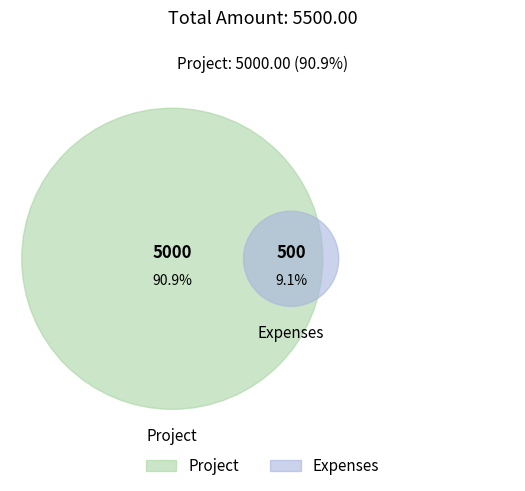

Combined, what portion of the pie is Expenses and Project?

100.0%